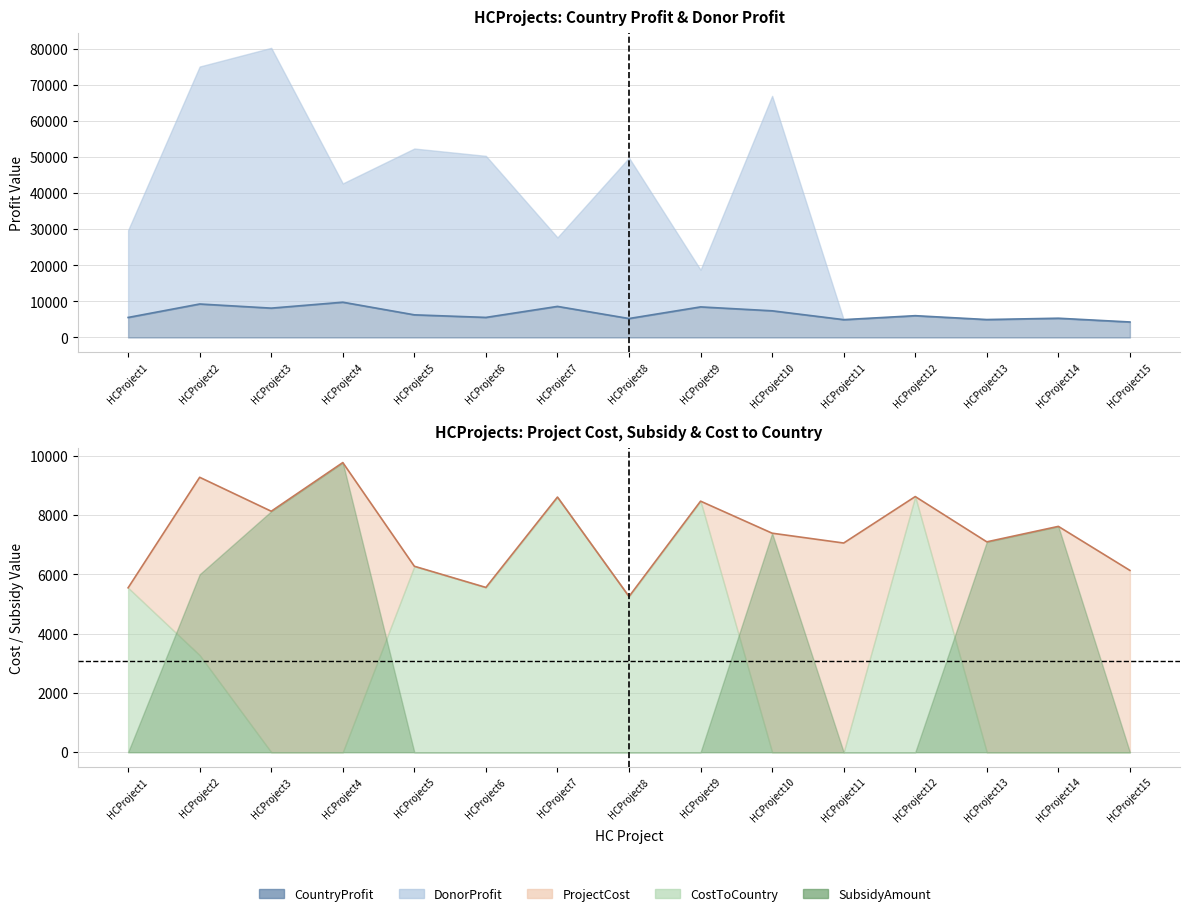

The DonorProfit series shows 66938 at HCProject10. True or false?

True